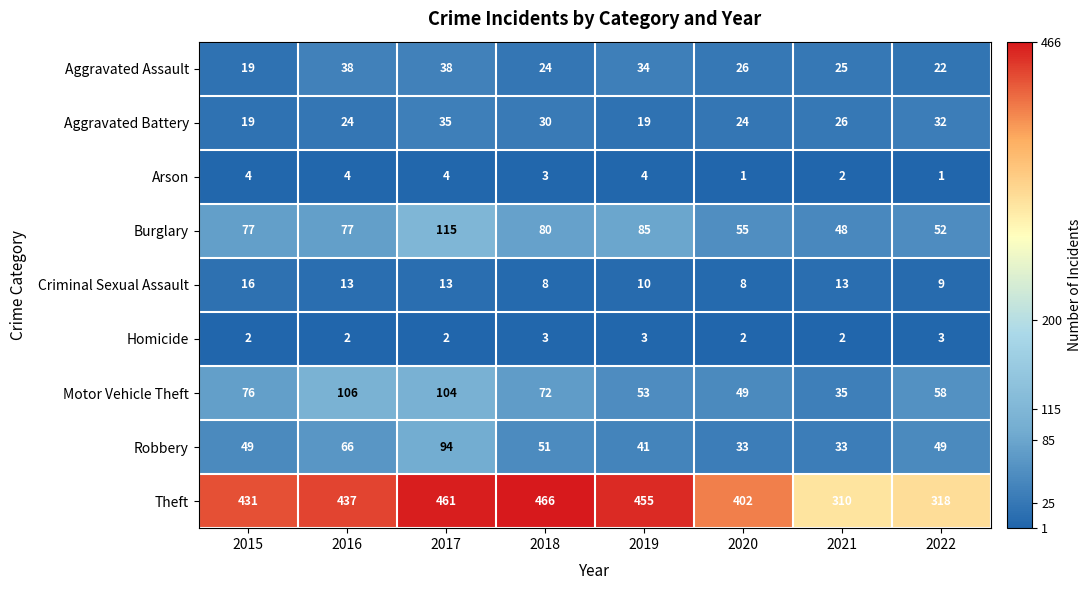

What is the difference between the maximum and second lowest values in the Theft series?

148